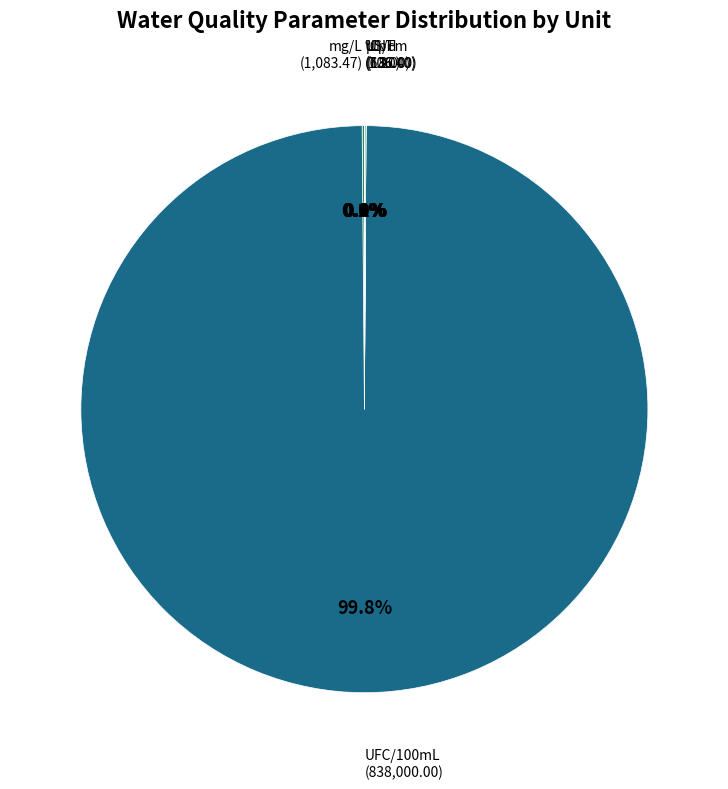

Which slice represents more than half of the pie?

UFC/100mL